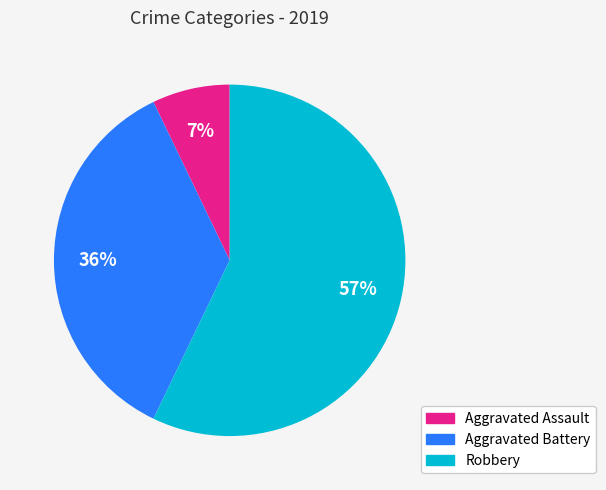

Approximately how many times larger is the value at Aggravated Battery compared to Robbery?

0.6